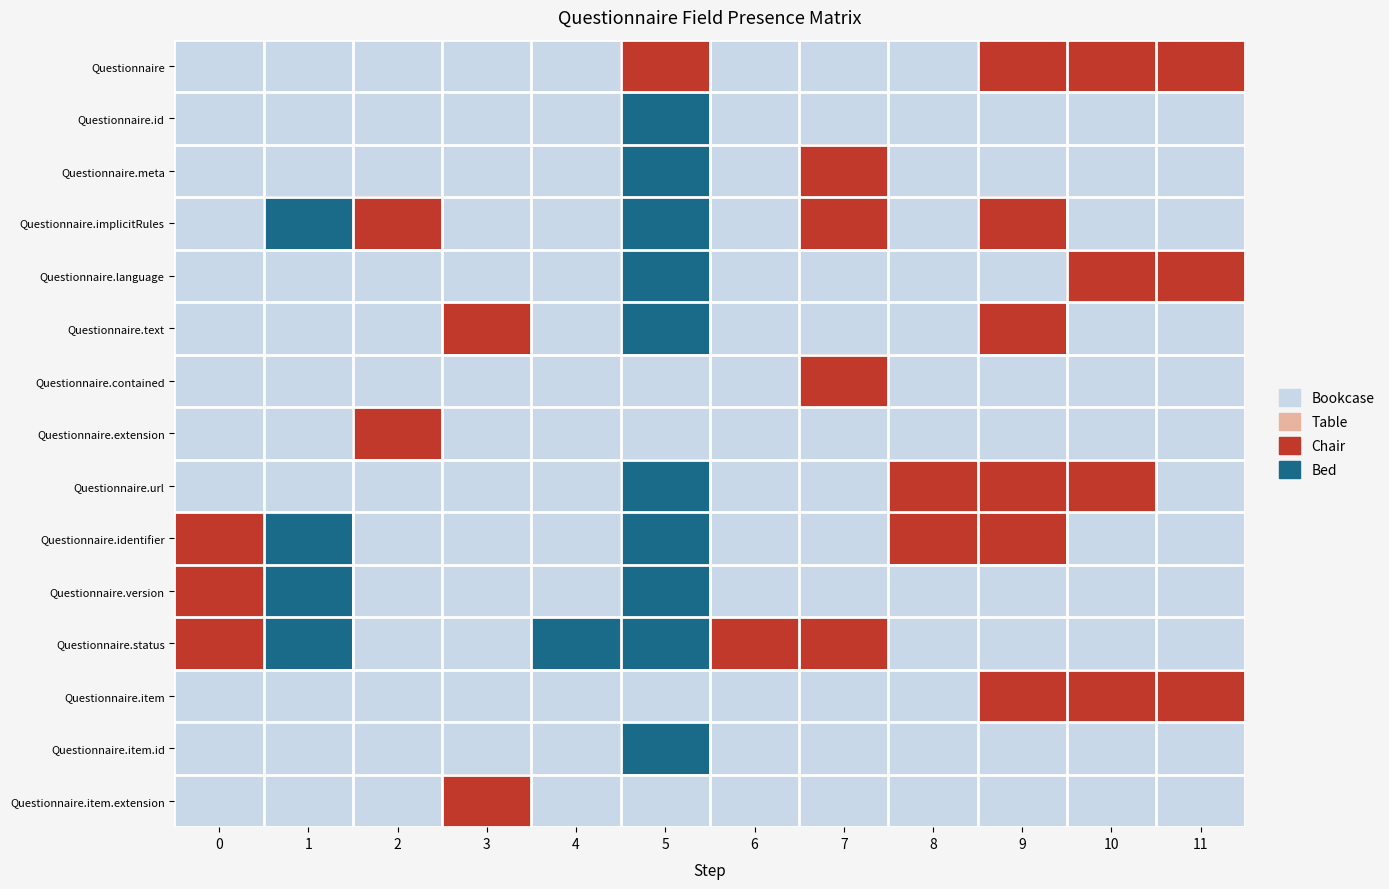

Between 3 and 6, which is larger?

3